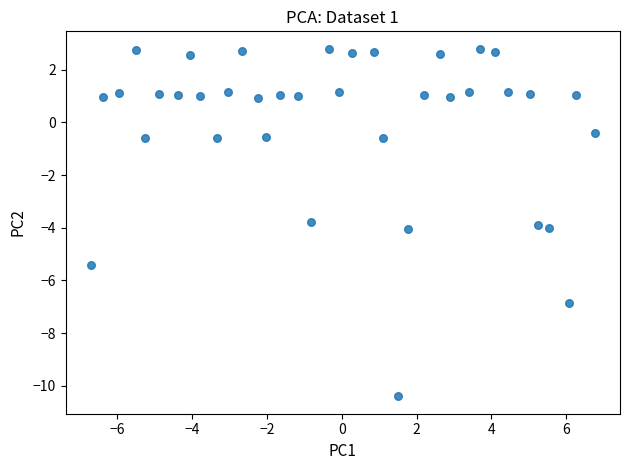

What is the range of X values (max minus min)?

13.5